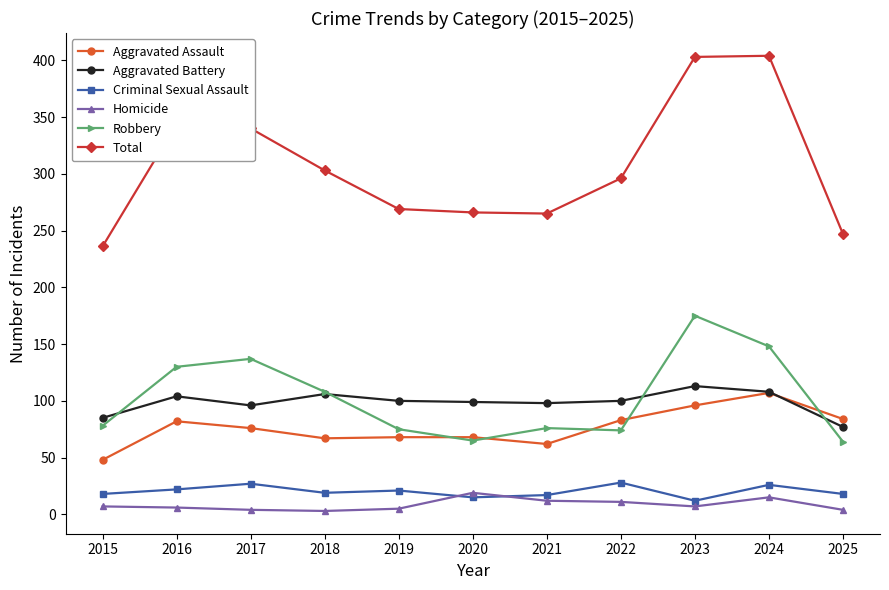

Is the value of Aggravated Assault at 2021 greater than the value of Homicide at 2024?

Yes